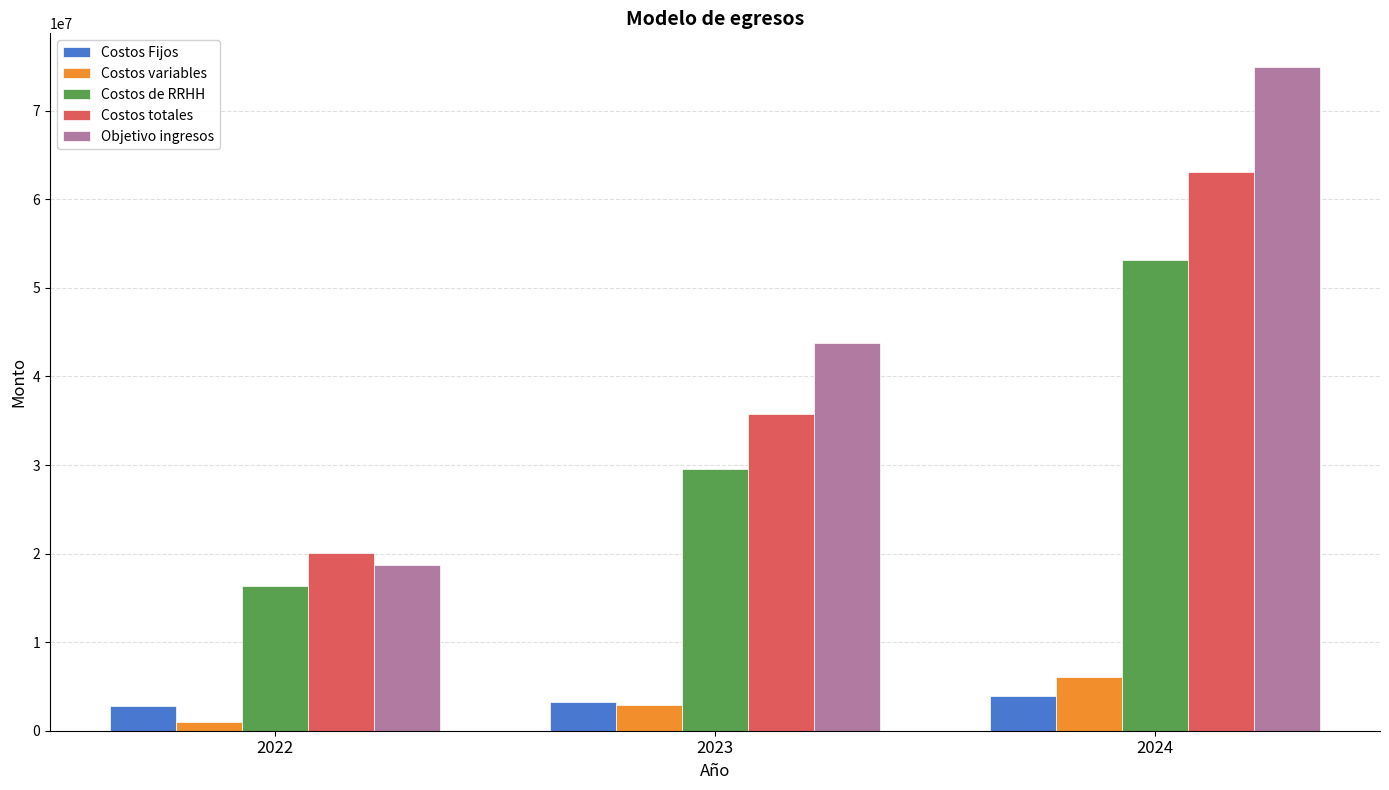

At how many categories does at least one series exceed 47880946?

1